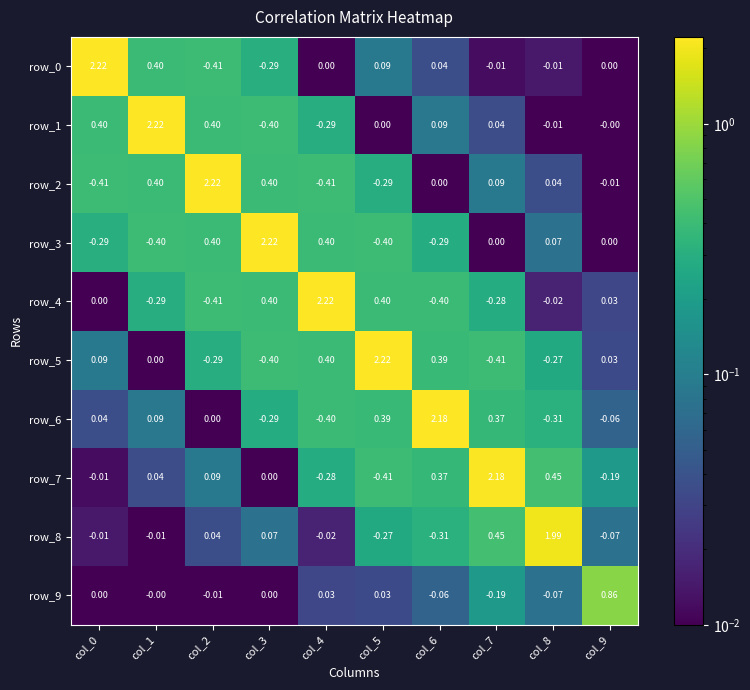

Is the value of row_2 at col_9 greater than the value of row_0 at col_9?

No